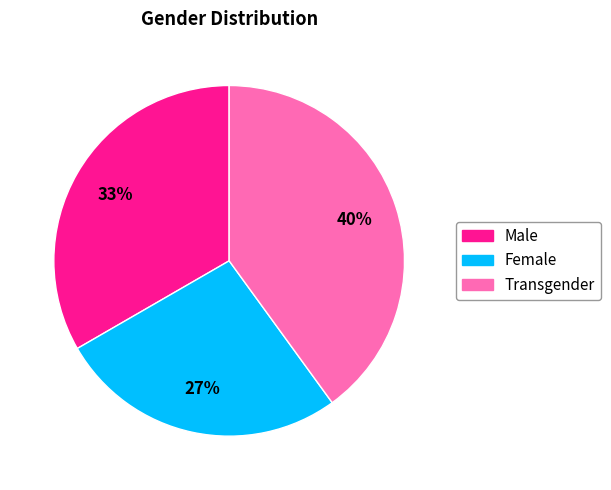

Which category has the smallest portion of the pie?

Female